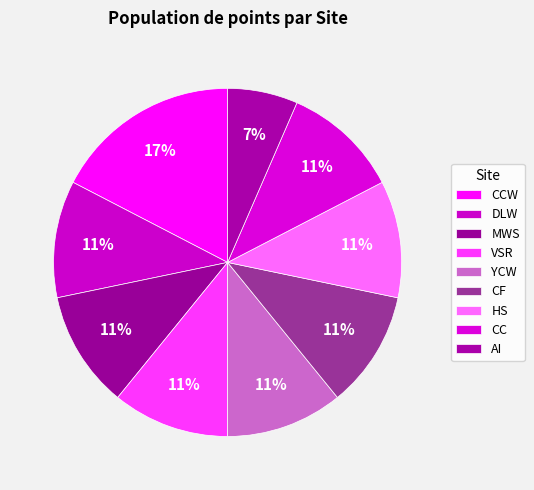

Rank the categories by value from lowest to highest.

AI, DLW, MWS, VSR, YCW, CF, HS, CC, CCW